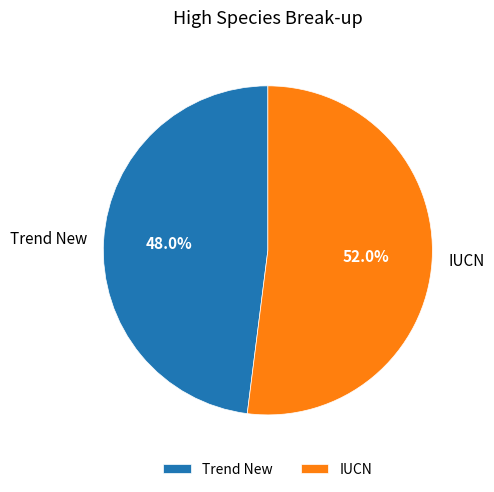

Approximately how many times larger is the value at Trend New compared to IUCN?

0.9